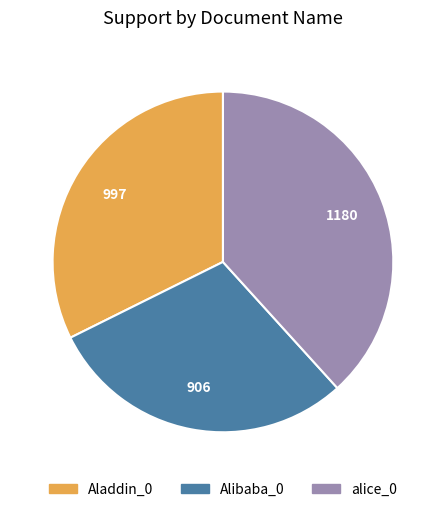

Is Alibaba_0 the majority of the pie?

No